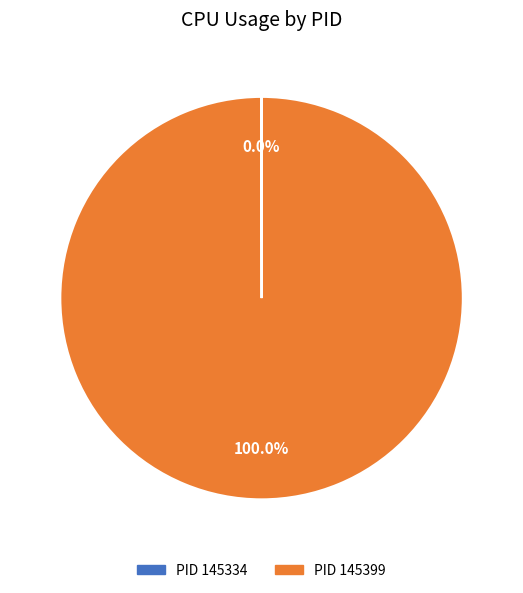

Does any single category account for the majority?

Yes